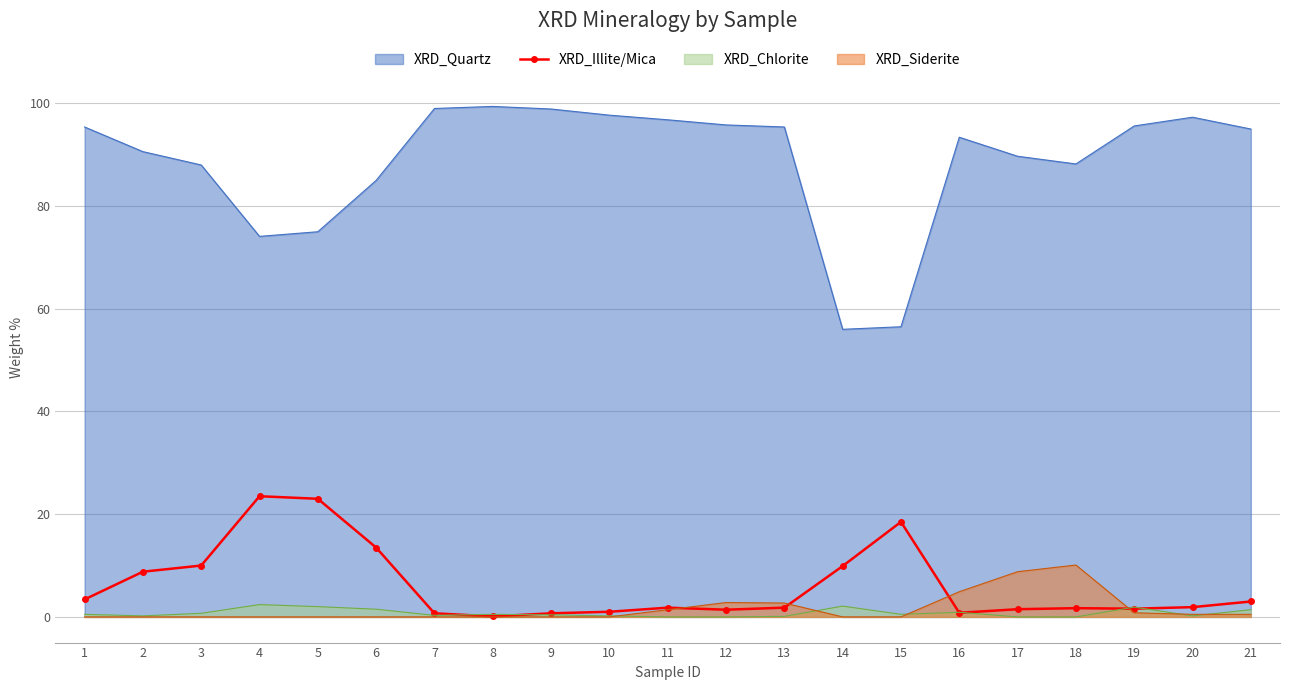

True or false: XRD_Quartz and XRD_Chlorite intersect in this chart.

False